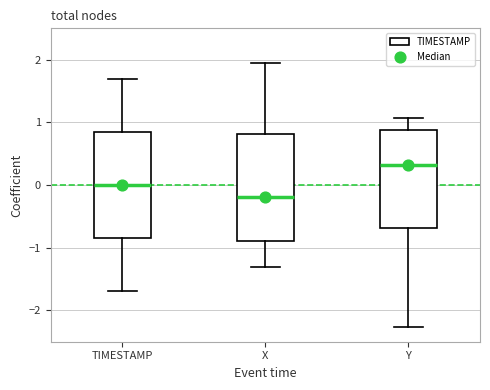

Which box has the highest median line?

Y